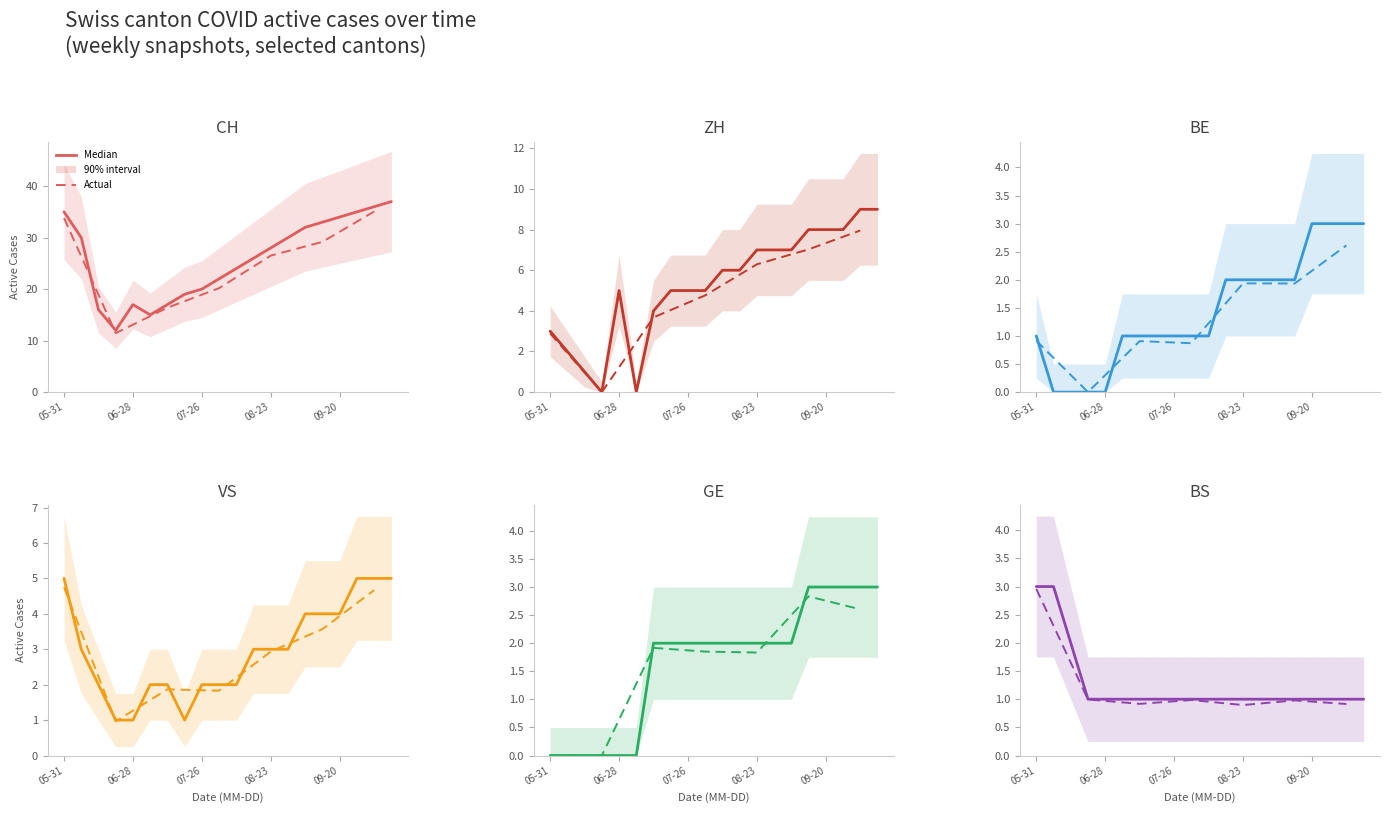

At which category does CH reach its first local valley?

2020-06-21